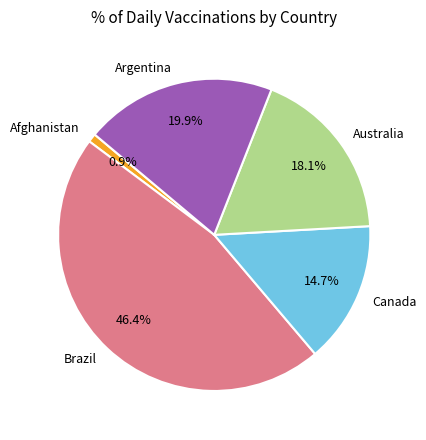

What is the largest slice in the pie chart?

Brazil